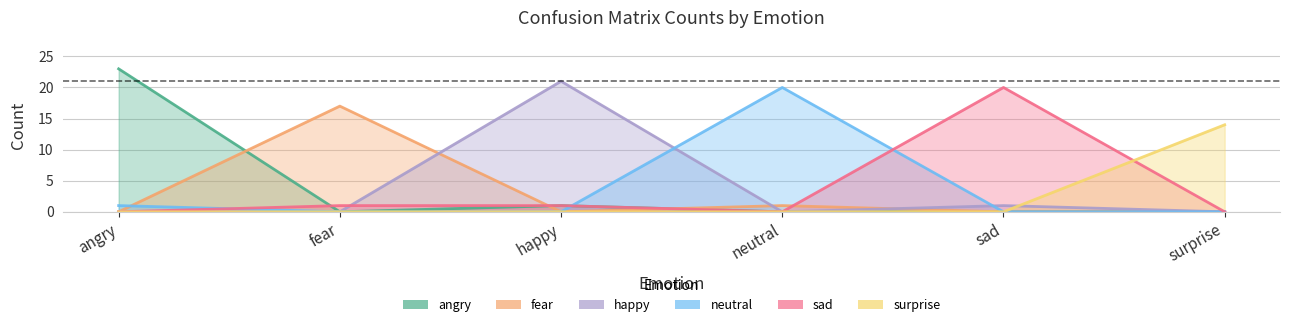

Which has a higher value, neutral or fear?

neutral